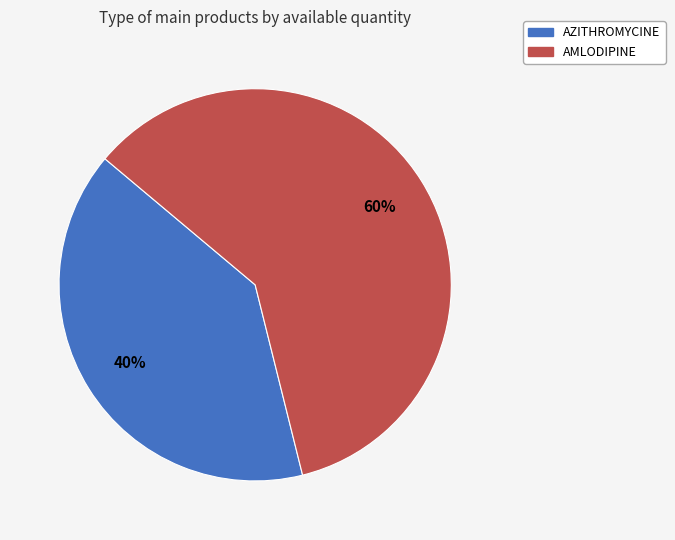

How many slices are in this pie chart?

2